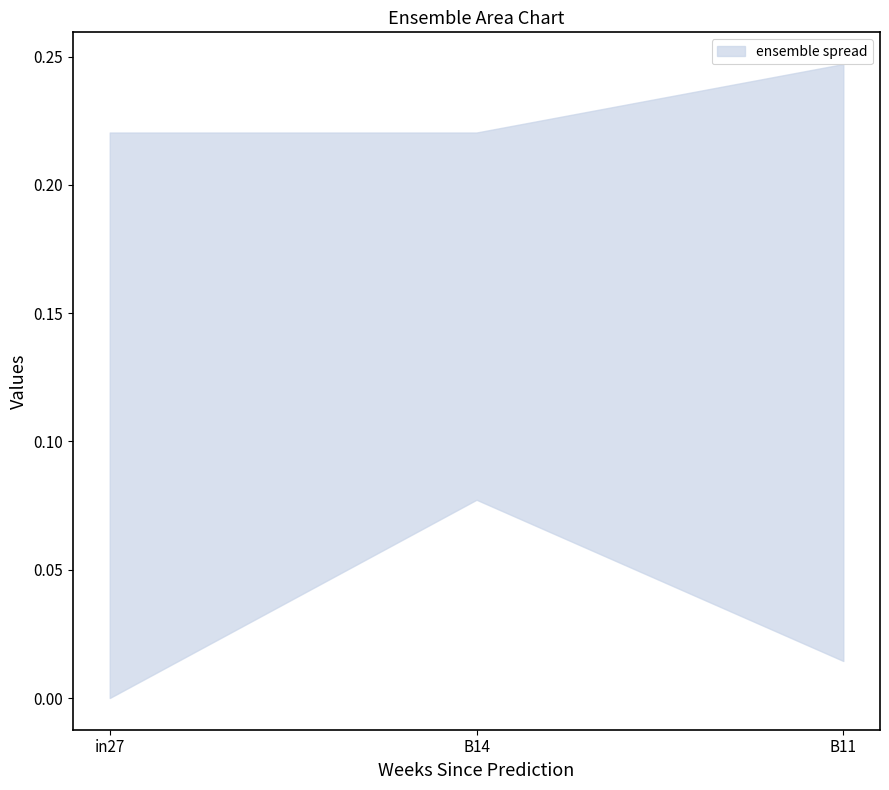

What is the spread (max minus min) of values at in27?

0.2